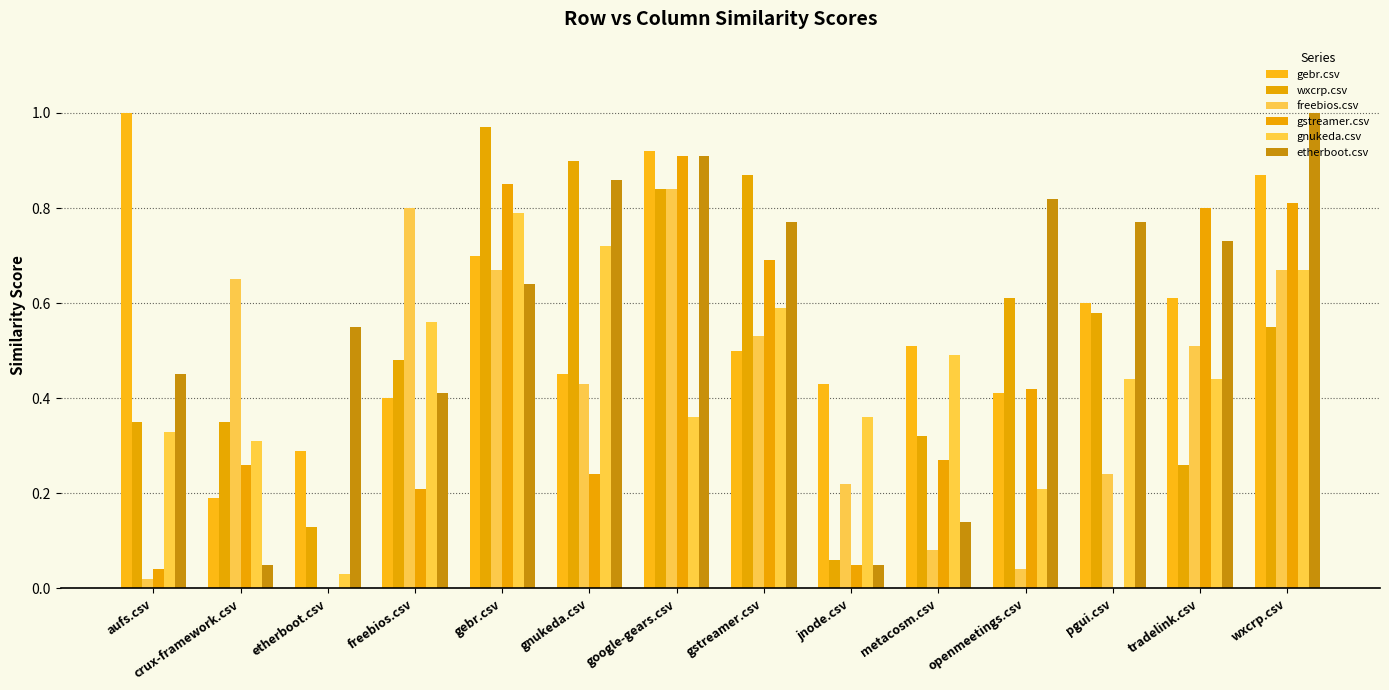

How many categories are shown in the chart?

14